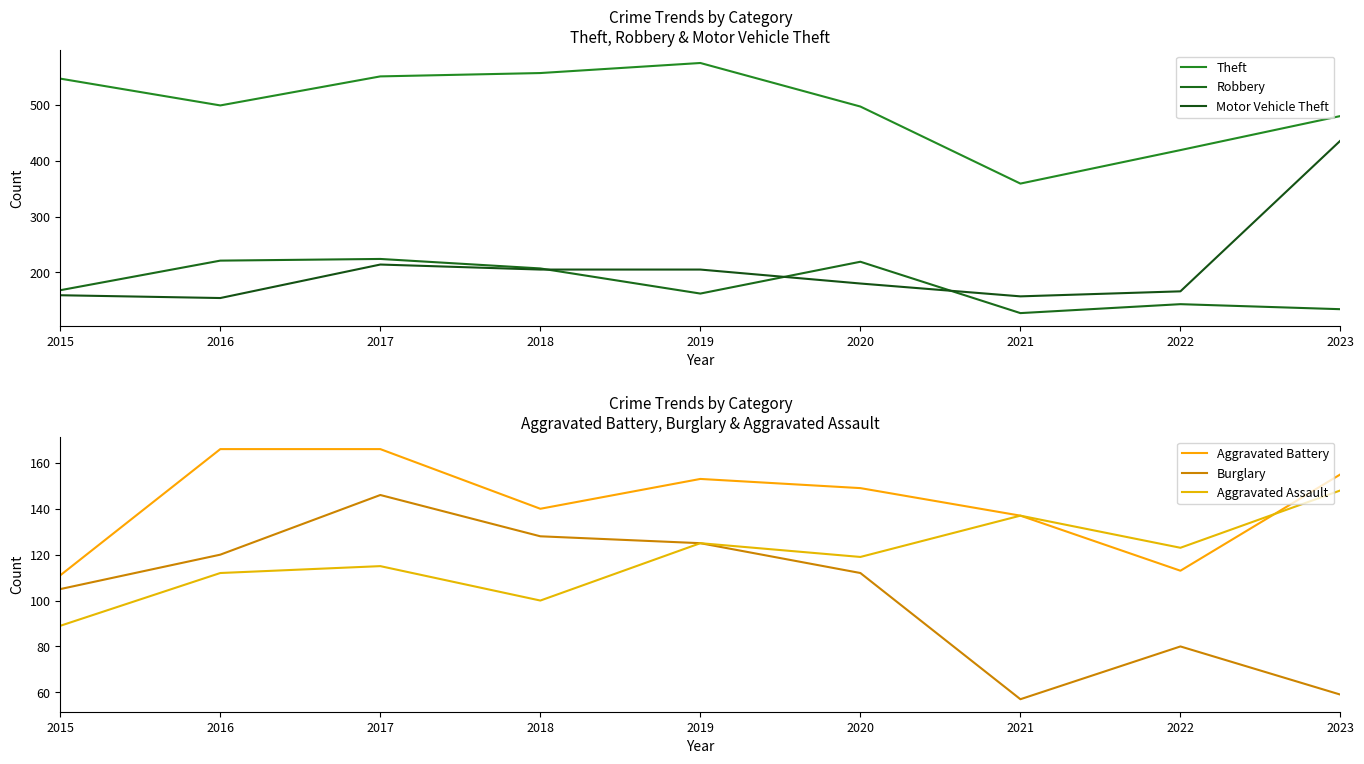

What is the lowest value of the Burglary series?

57